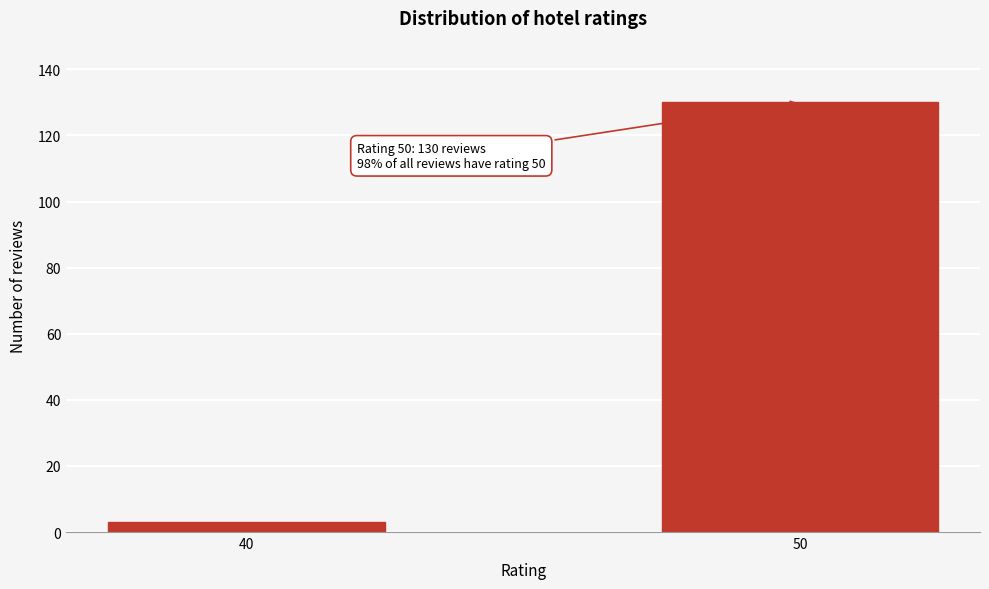

Reading left to right, transcribe all the data shown in this chart.

40=3	50=130